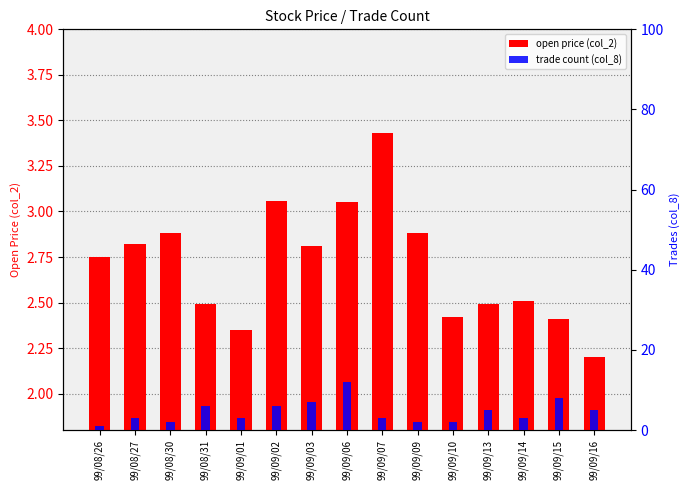

What position from the left is 99/09/02?

6